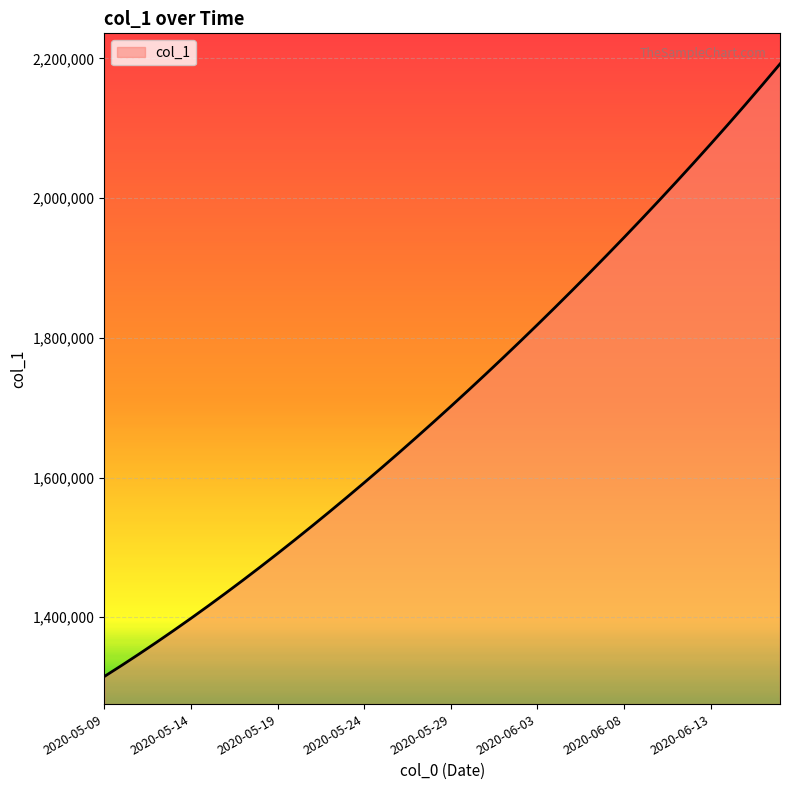

What is the maximum value shown in the chart?

2192183.0